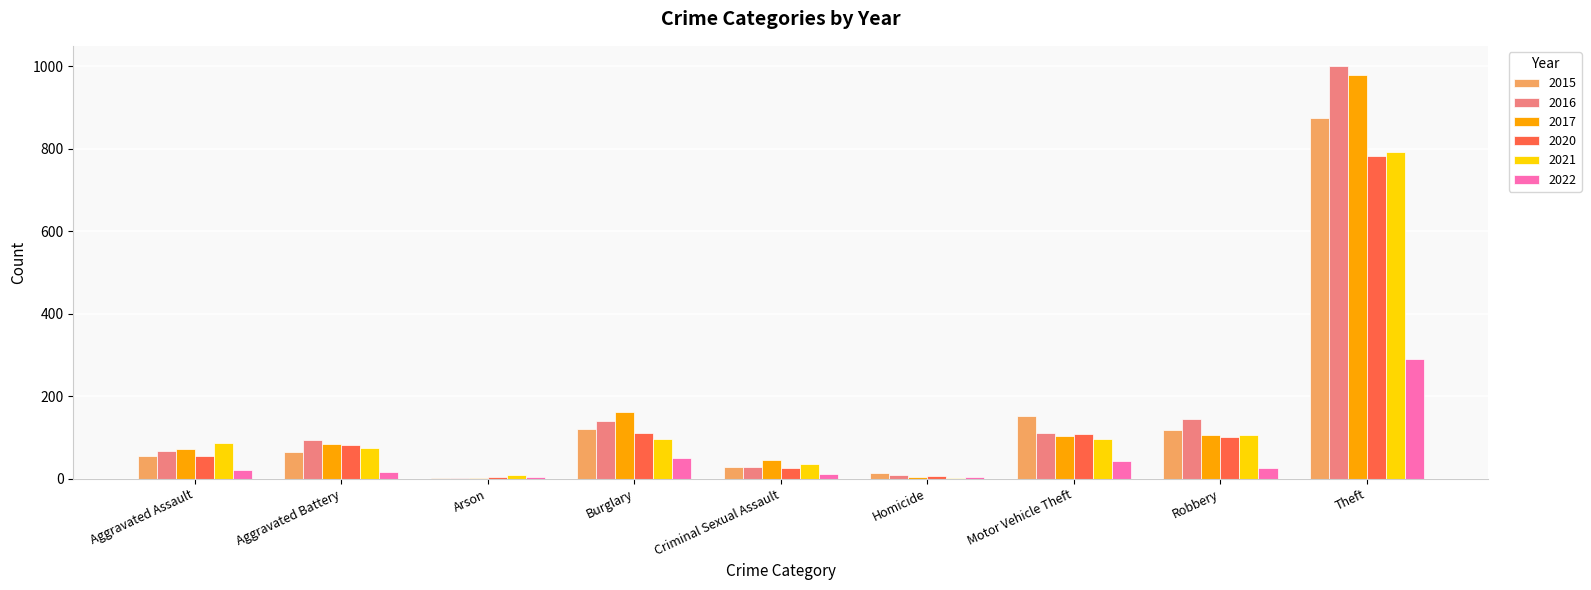

Is it true that 2021 equals 142 at Burglary?

False